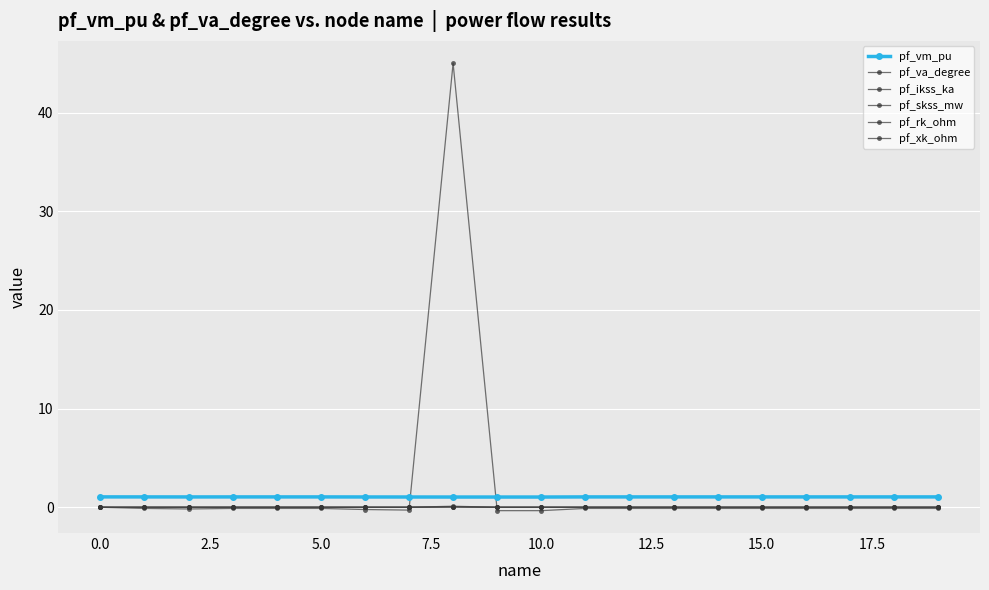

What is the smallest value displayed?

-0.3